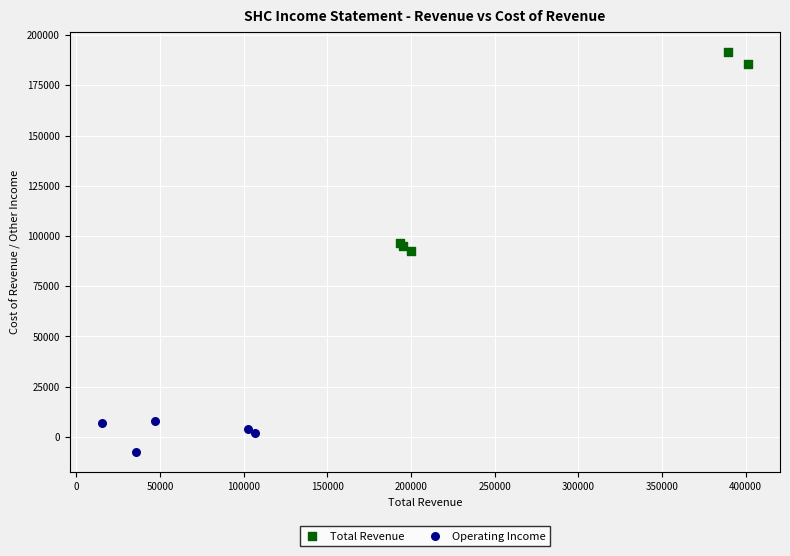

Which series reaches the maximum Y coordinate?

Total Revenue